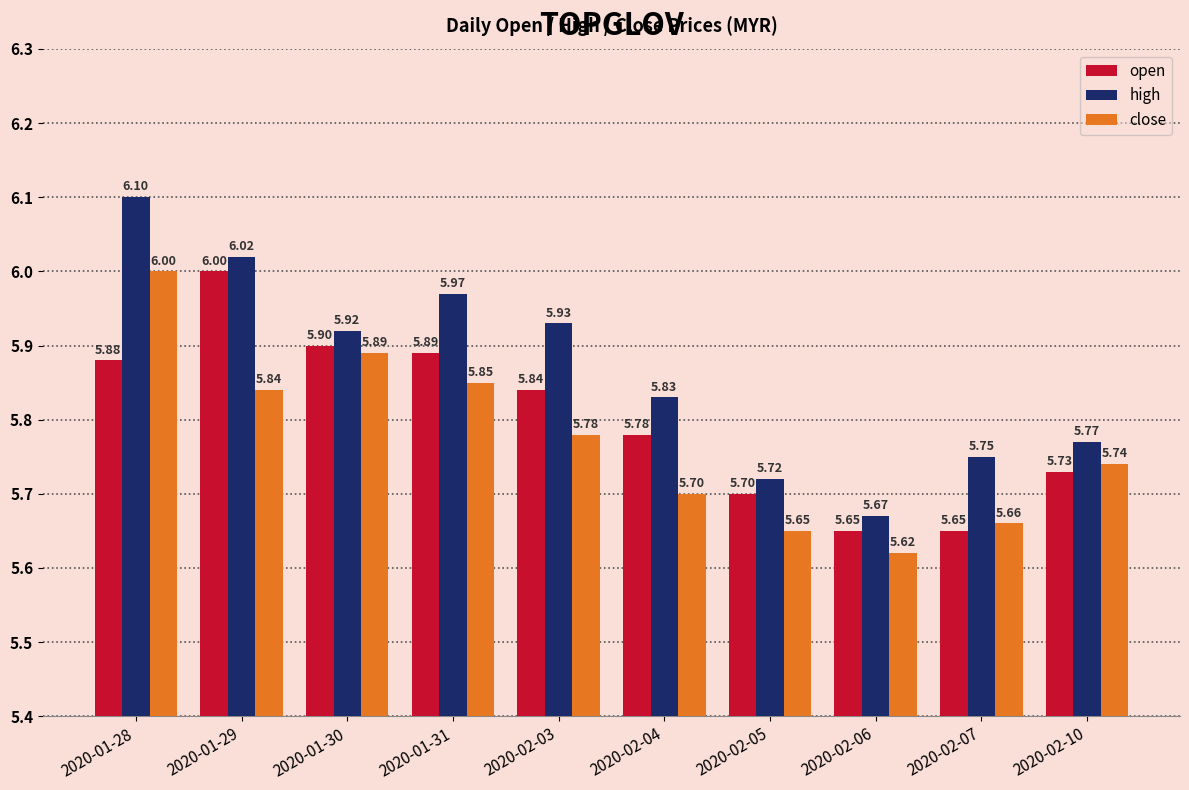

What is the minimum value shown in the chart?

5.6